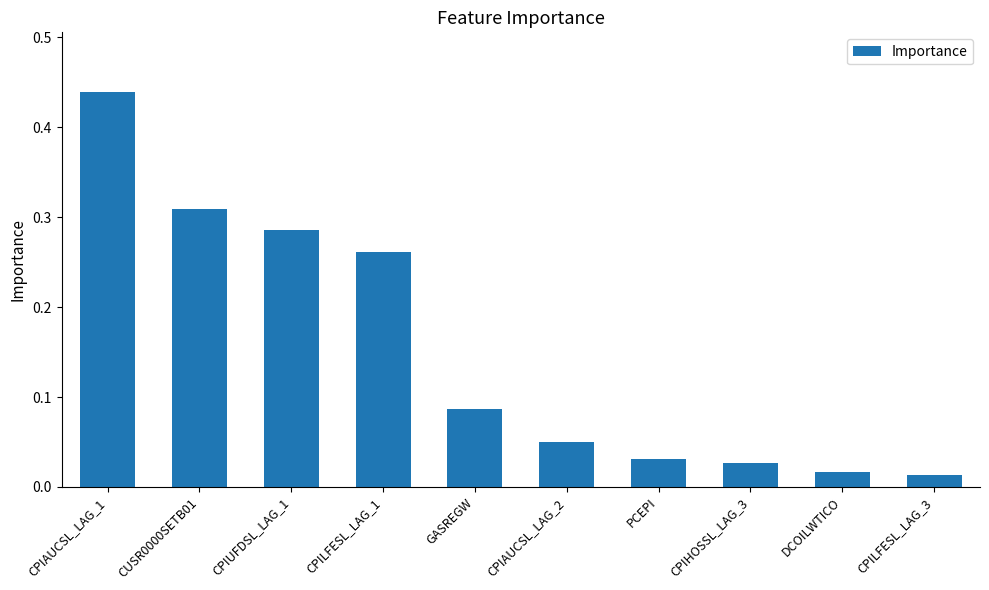

Between CPILFESL_LAG_3 and GASREGW, which is larger?

GASREGW